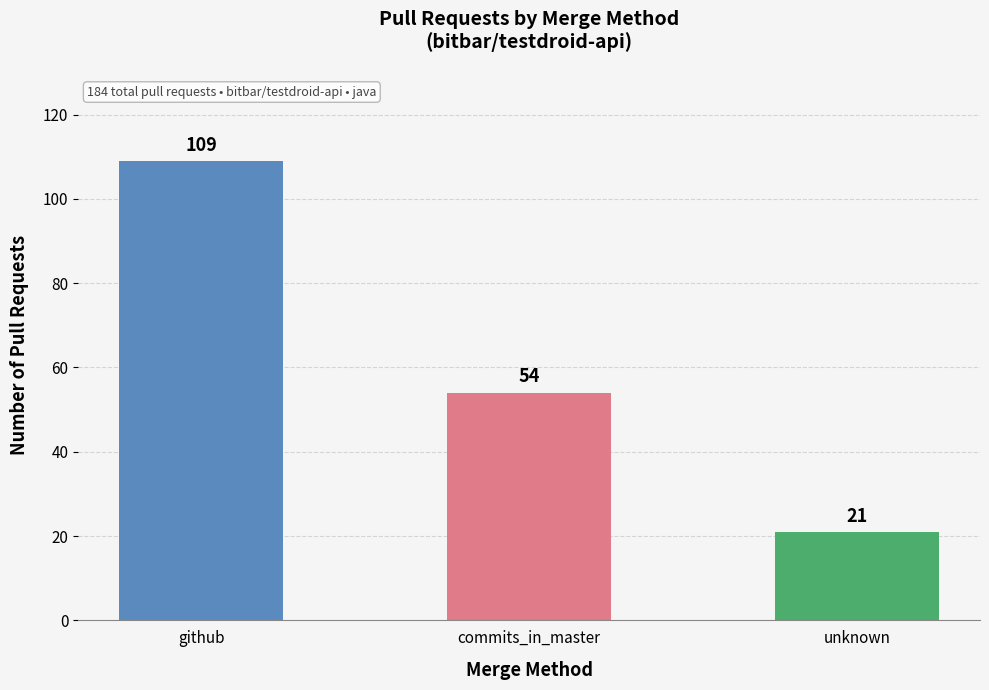

What position from the left is unknown?

3